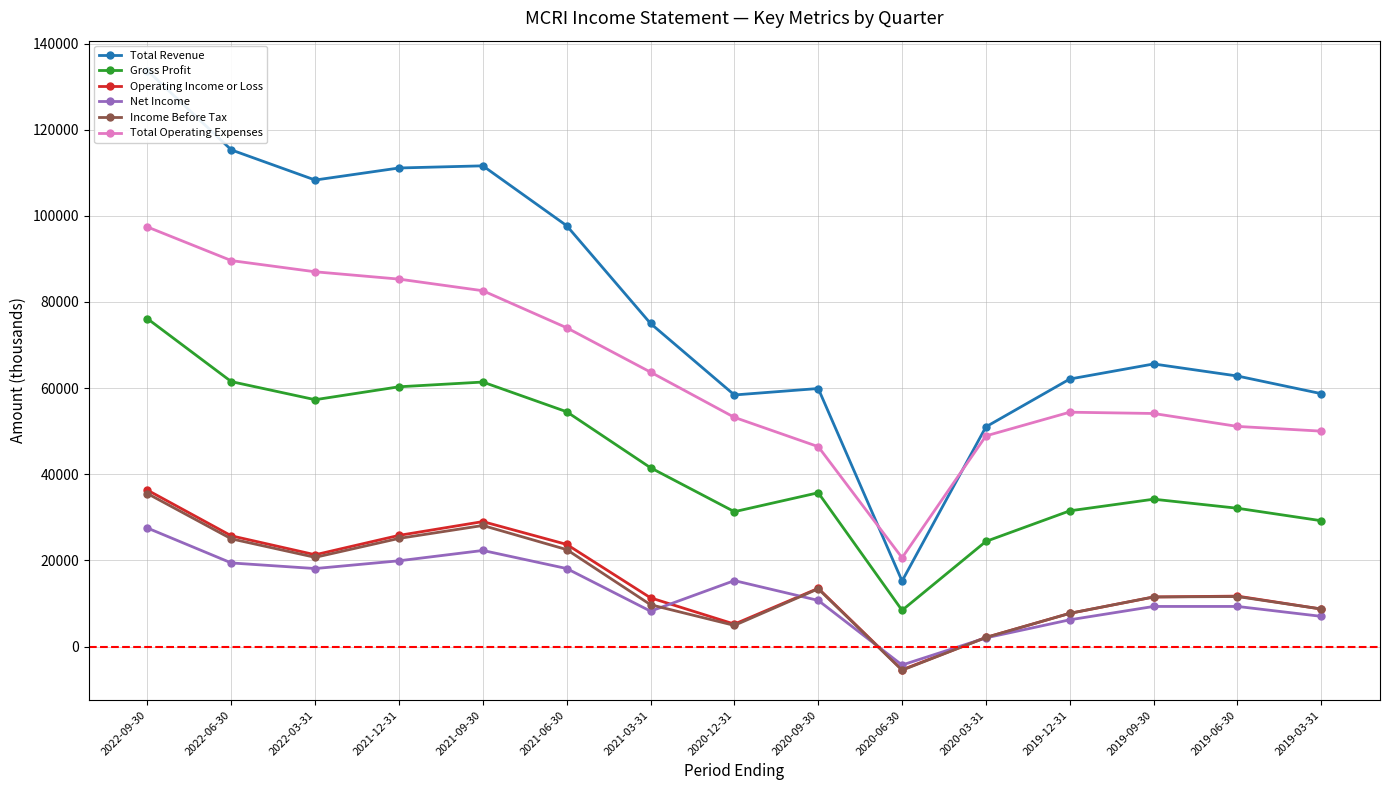

Which series has the widest spread of values?

Total Revenue